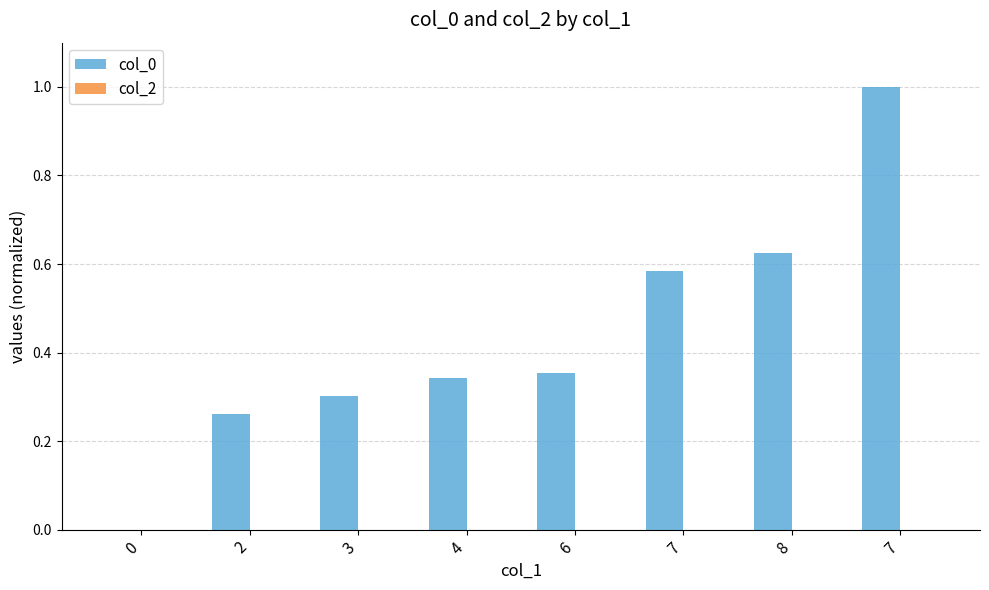

Count the number of data series in this chart.

1